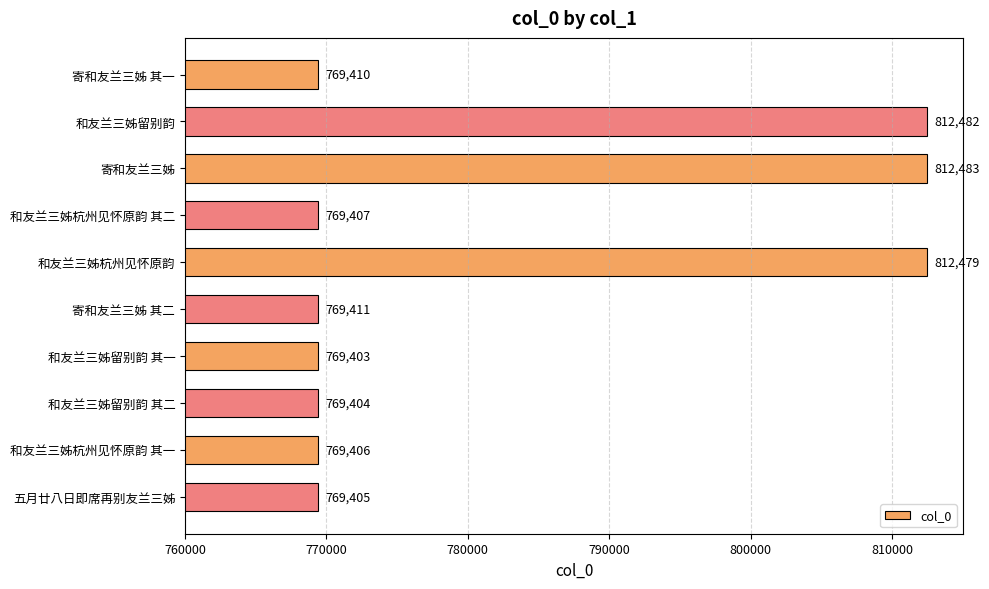

Is it true that the value at 寄和友兰三姊 其一 is 1230140?

False